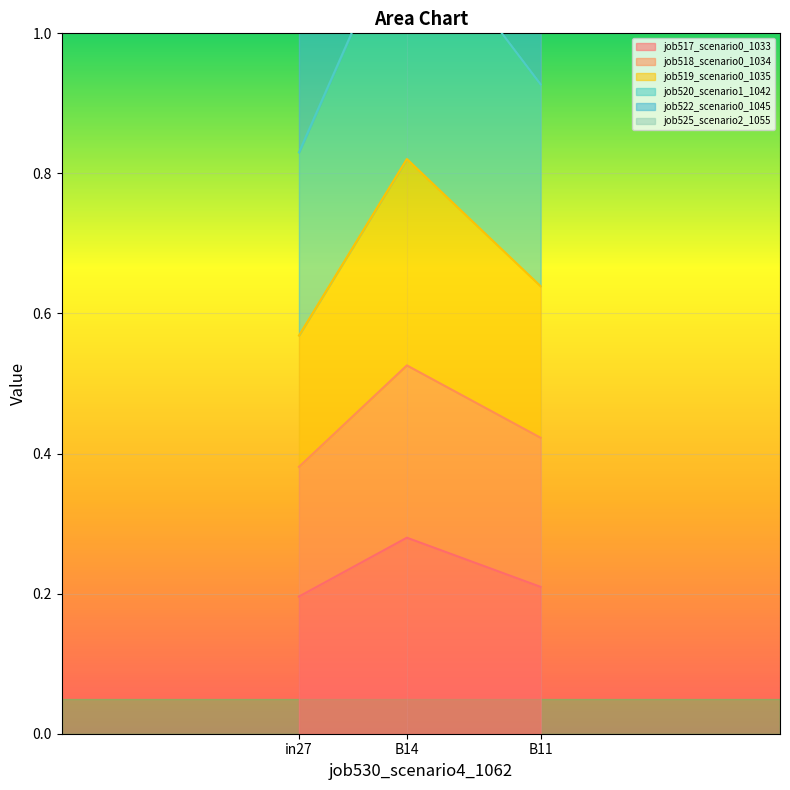

Which category has the lowest value in the job520_scenario1_1042 series?

in27